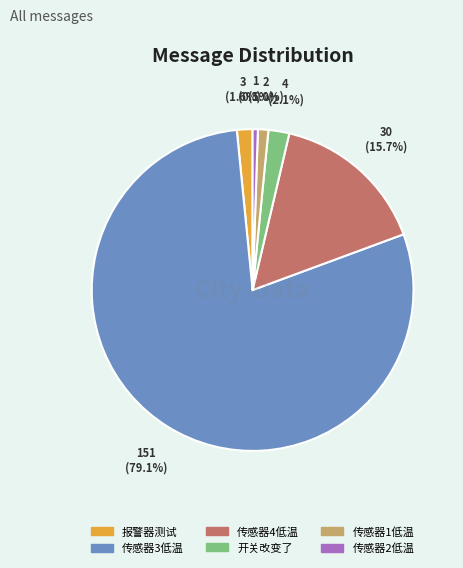

What is the ratio of the value at 传感器1低温 to the value at 开关改变了?

0.5